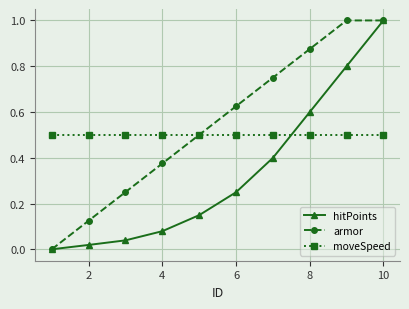

What is the minimum value for moveSpeed?

0.5